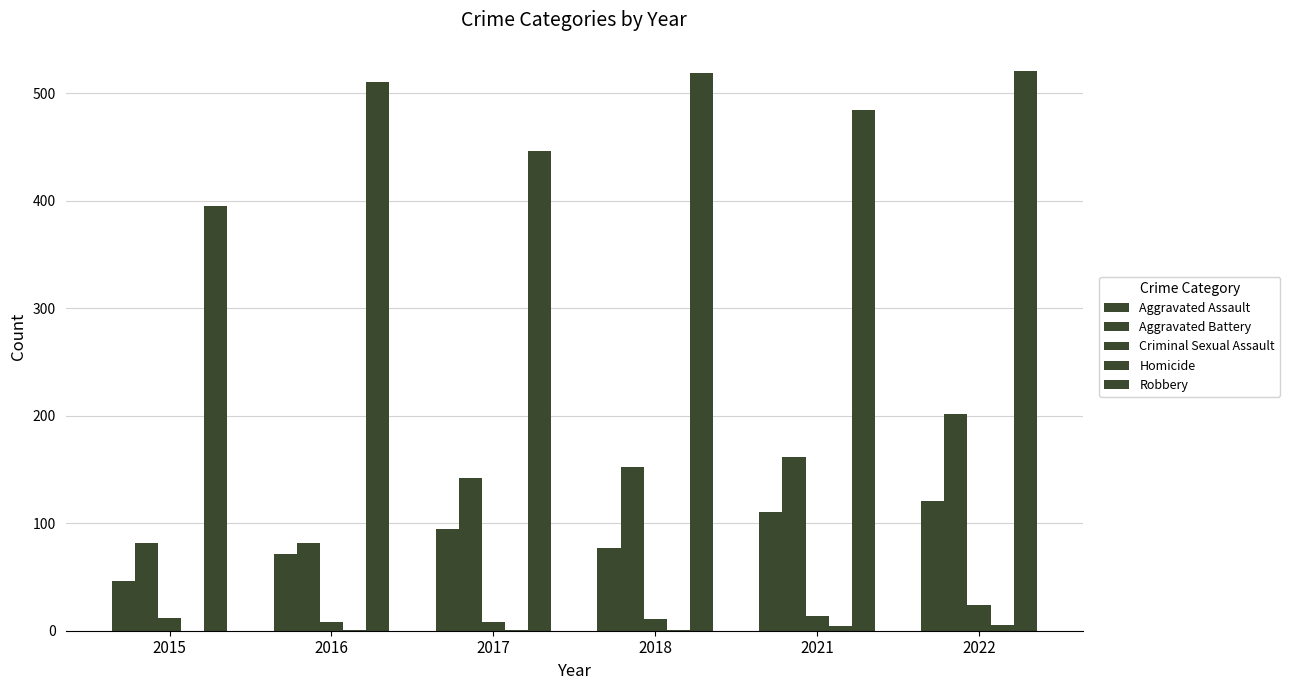

Are the bars grouped side by side (vs. stacked)?

Yes